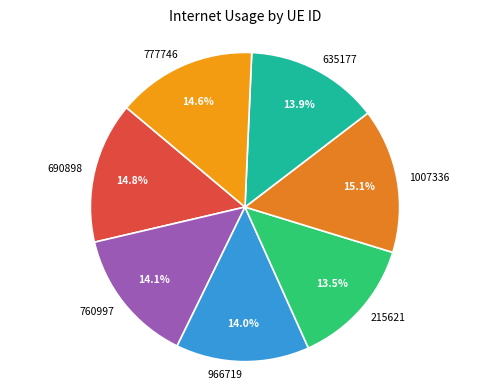

True or false: 215621 accounts for 25% of the total.

False